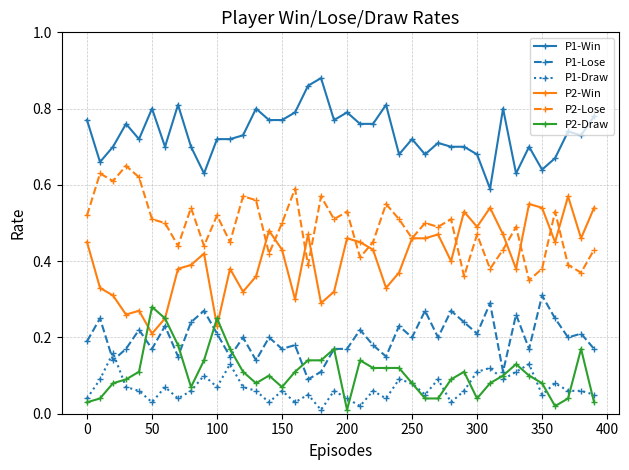

True or false: P2-Lose and P1-Win cross at least once.

False